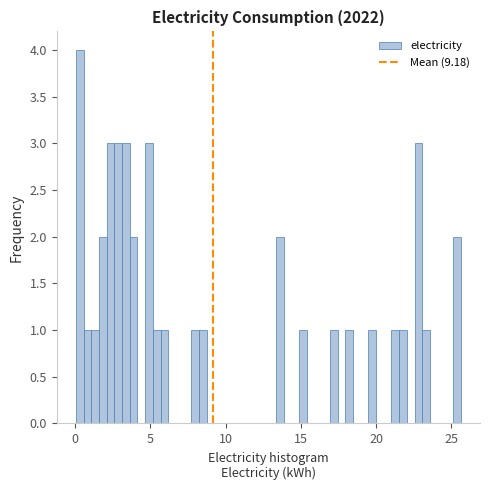

Around what value on the x-axis is the tallest bar? Give the approximate position of its centre, as read against the axis.

0.5